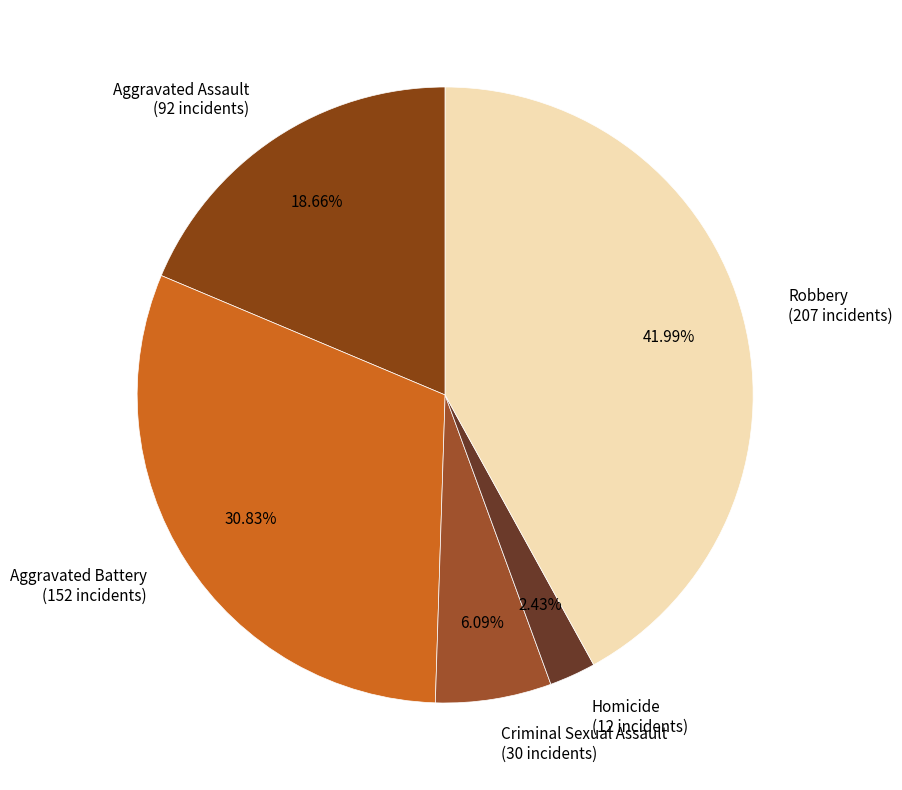

To the nearest percent, what is the difference between the largest and smallest slice percentages?

40%